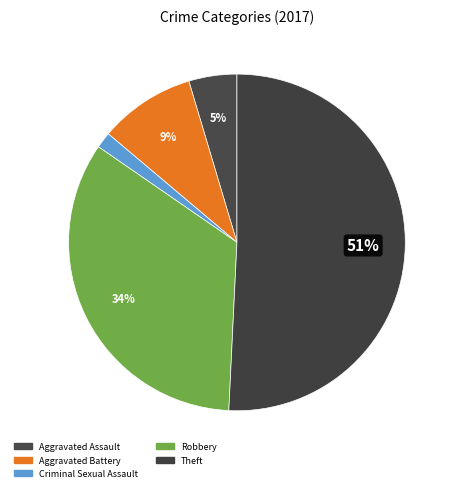

How many slices are in this pie chart?

5